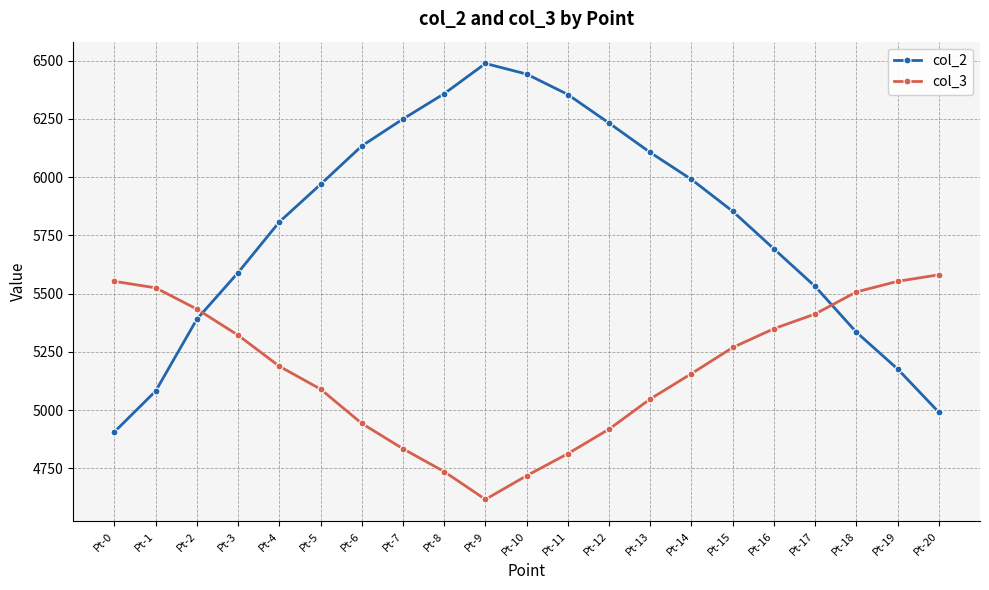

How many times do col_2 and col_3 cross each other?

2